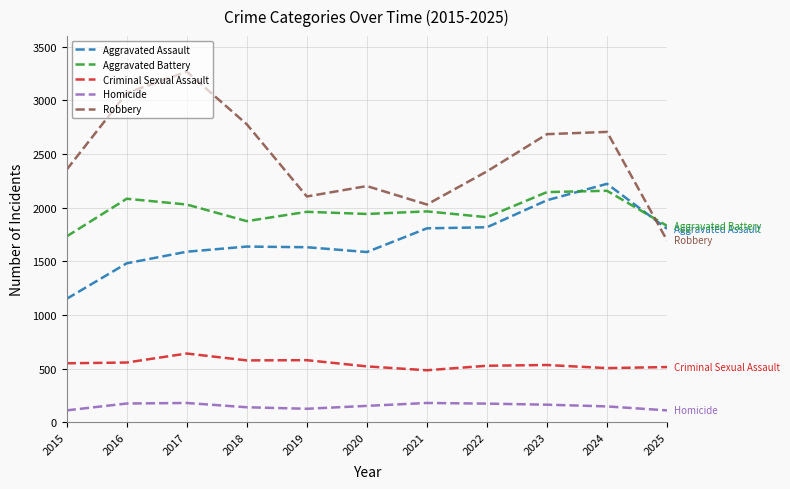

What is the lowest value of the Robbery series?

1695